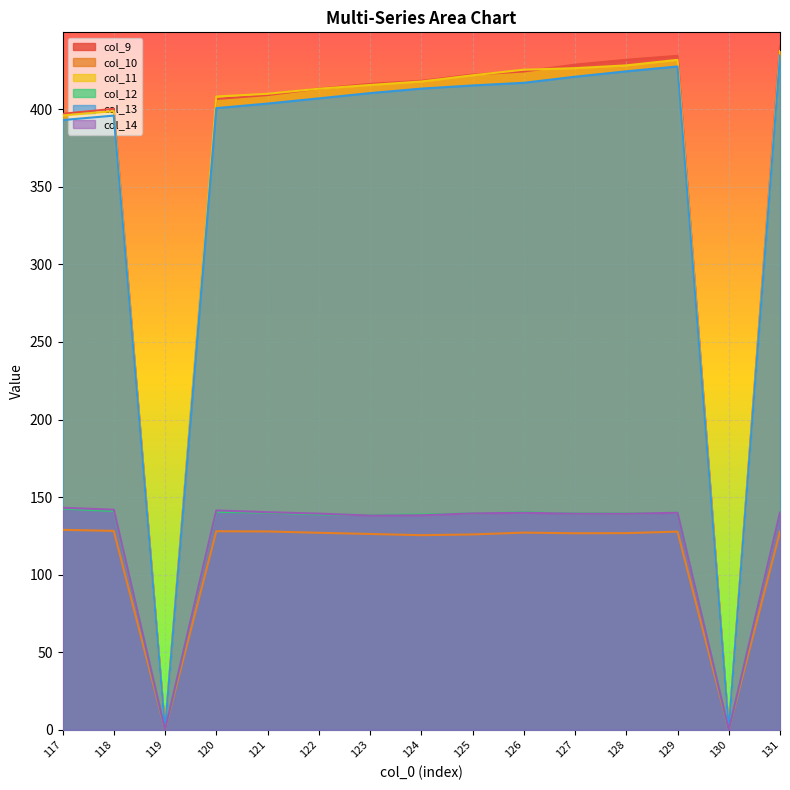

Reading right to left, what are all the values shown in this chart?

col_9: 131=440.8	130=0.0	129=434.4	128=431.9	127=428.8	126=424.3	125=422.3	124=418.3	123=416.3	122=413.3	121=409.1	120=406.6	119=0.0	118=400.3	117=397.1
col_10: 131=127.9	130=0.0	129=127.8	128=126.8	127=126.7	126=127.1	125=126.0	124=125.5	123=126.3	122=127.0	121=127.9	120=128.0	119=0.0	118=128.3	117=128.9
col_11: 131=437.5	130=0.0	129=431.8	128=428.3	127=426.5	126=425.5	125=421.9	124=417.9	123=415.6	122=413.2	121=410.0	120=408.2	119=0.0	118=398.7	117=396.0
col_12: 131=139.8	130=0.0	129=140.0	128=139.4	127=139.5	126=140.2	125=139.5	124=138.8	123=138.4	122=138.9	121=140.0	120=140.6	119=0.0	118=141.1	117=142.6
col_13: 131=434.6	130=0.0	129=427.6	128=424.4	127=421.0	126=417.0	125=415.3	124=413.3	123=410.4	122=407.0	121=403.7	120=400.7	119=0.0	118=395.9	117=393.0
col_14: 131=140.1	130=0.0	129=140.0	128=139.3	127=139.4	126=139.9	125=139.5	124=138.3	123=138.2	122=139.4	121=140.3	120=141.4	119=0.0	118=141.9	117=143.2